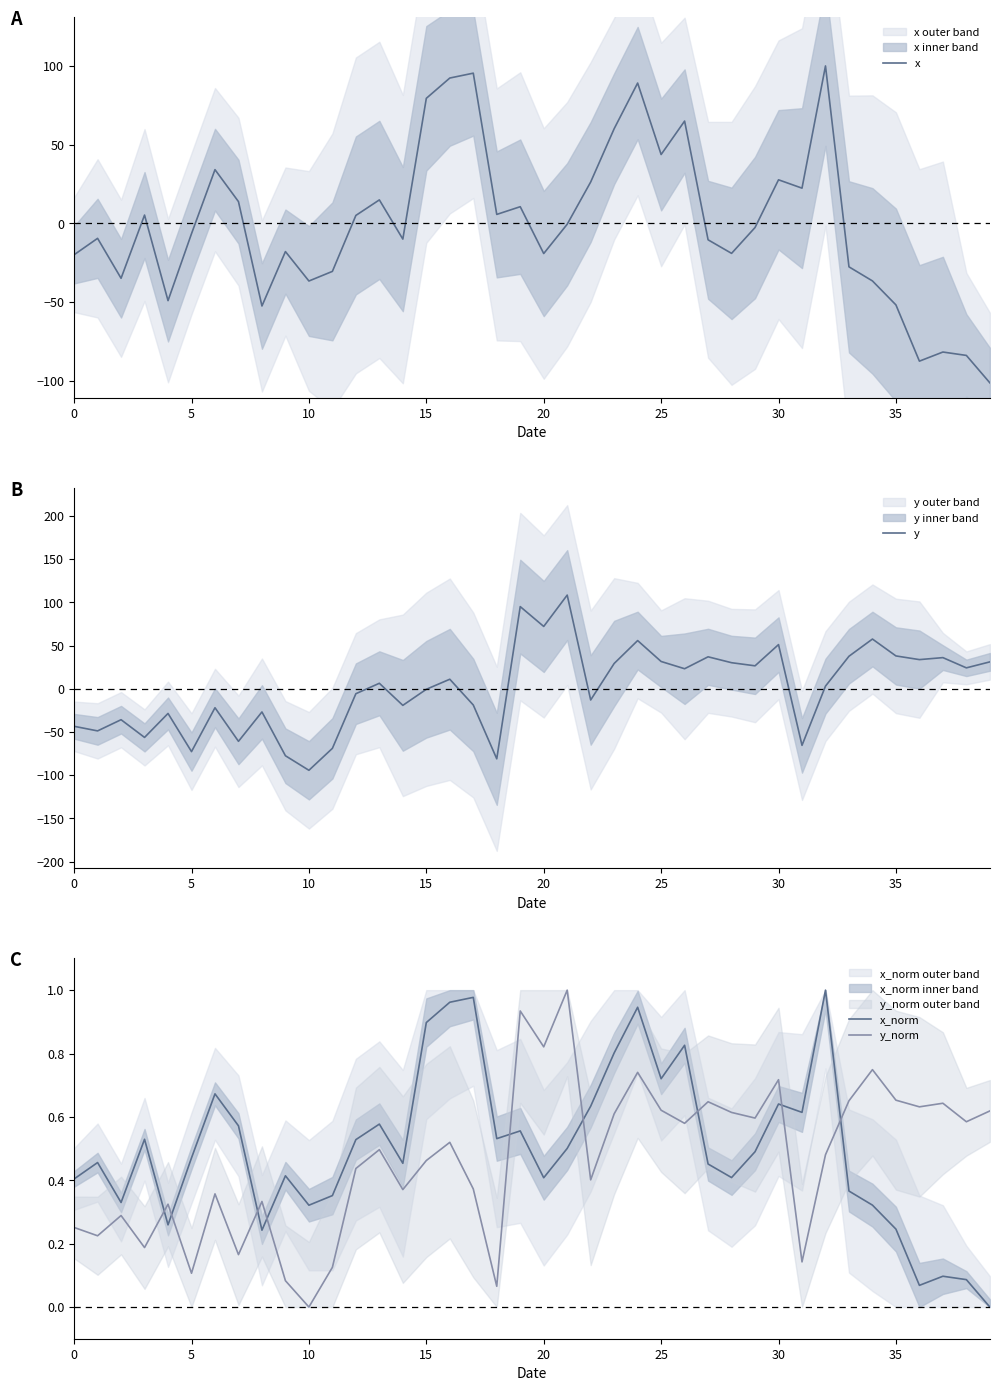

The x series shows -10.9 at 10. True or false?

False